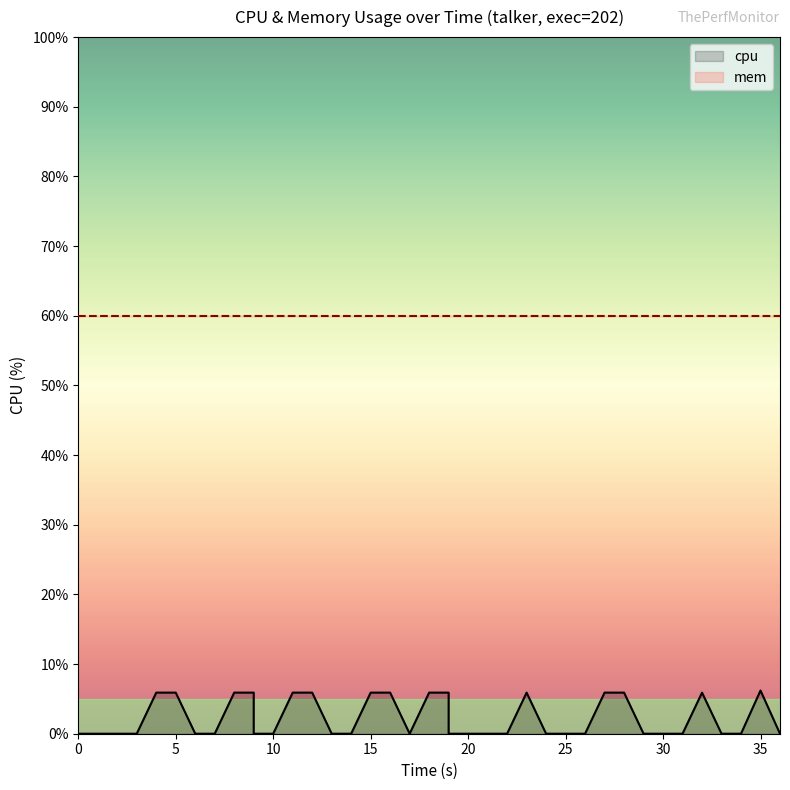

What is the difference between the second highest and second lowest values?

5.9